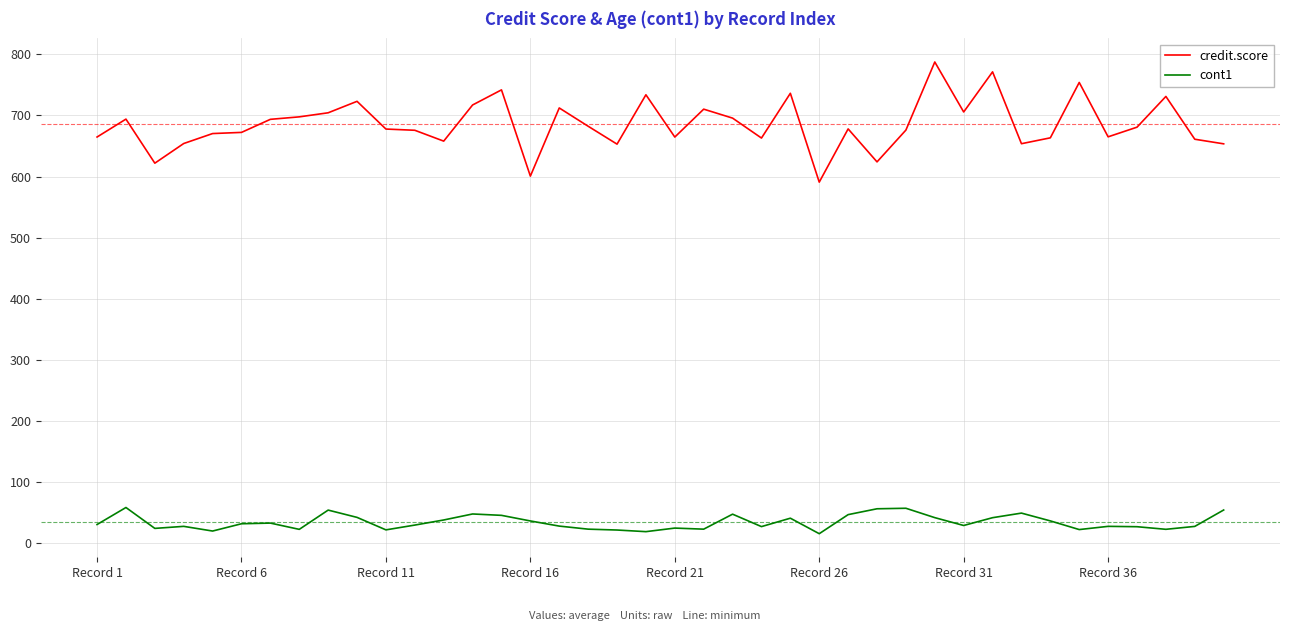

True or false: credit.score and cont1 cross at least once.

False